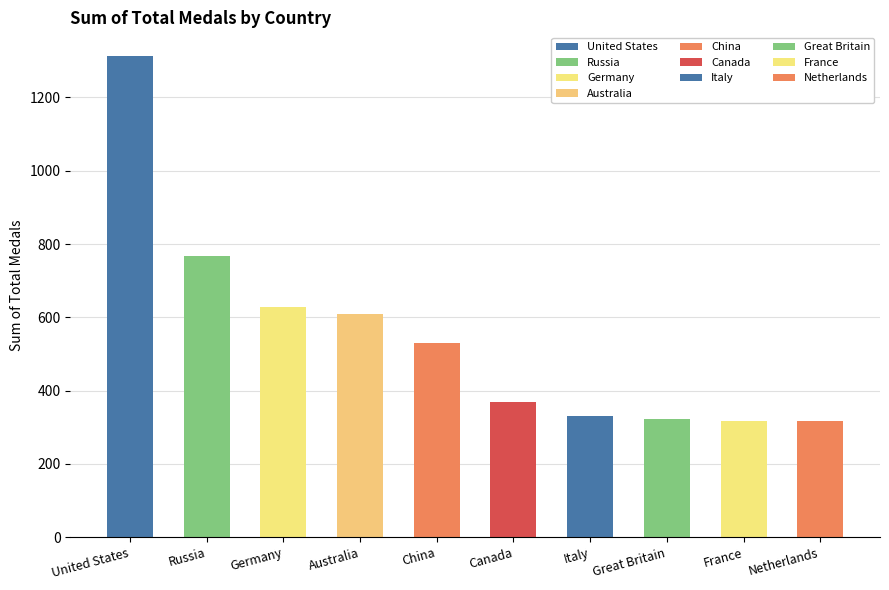

True or false: the data shows 244 at Australia.

False